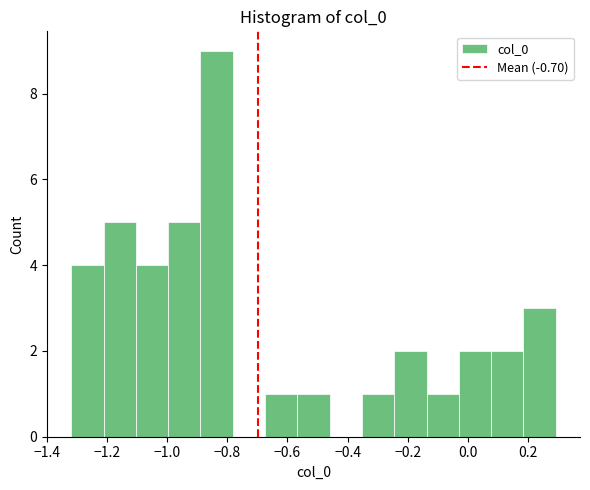

Which range on the x-axis has the tallest bar?

-0.88 to -0.78